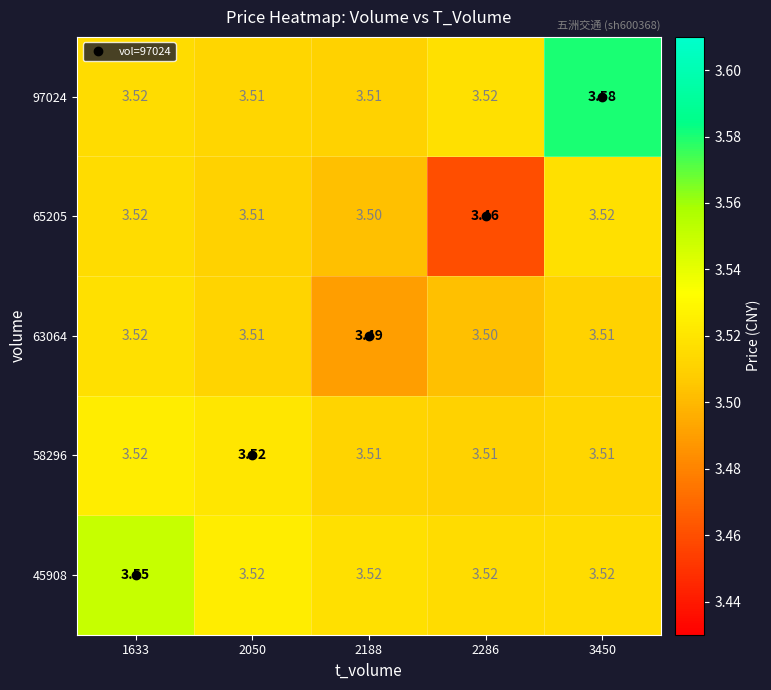

Which series has the largest range (max minus min)?

97024